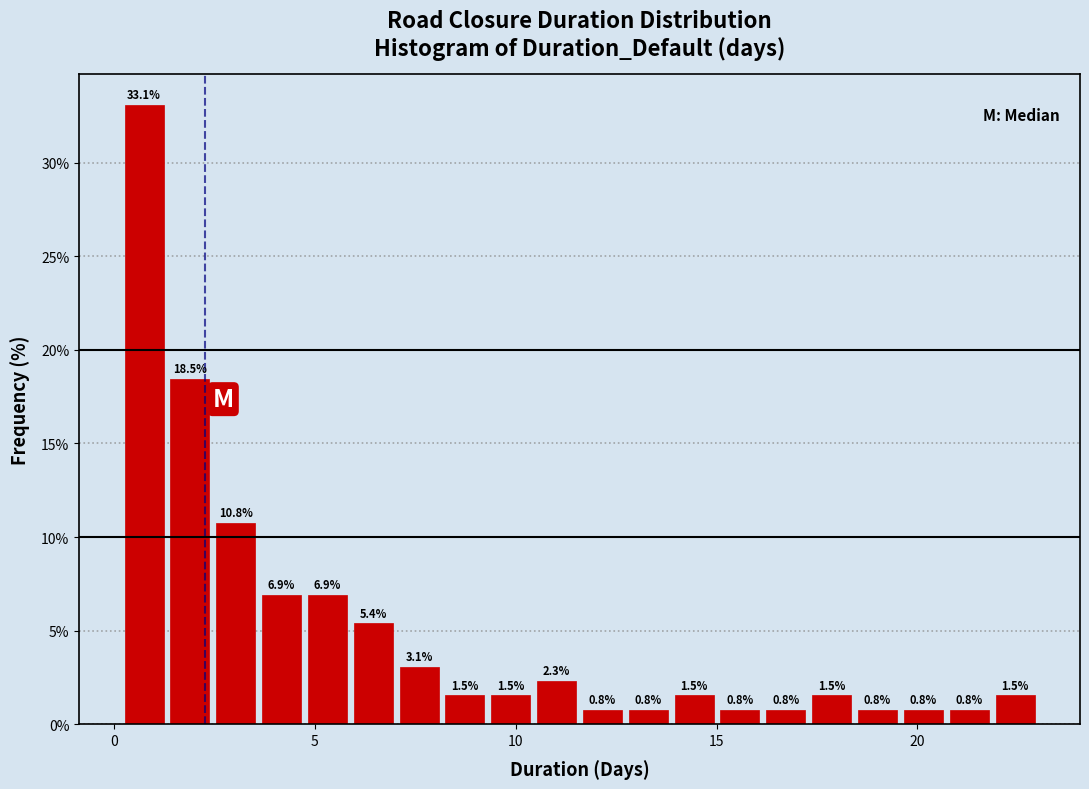

Read against the x-axis, roughly where is the centre of the tallest bar?

0.5